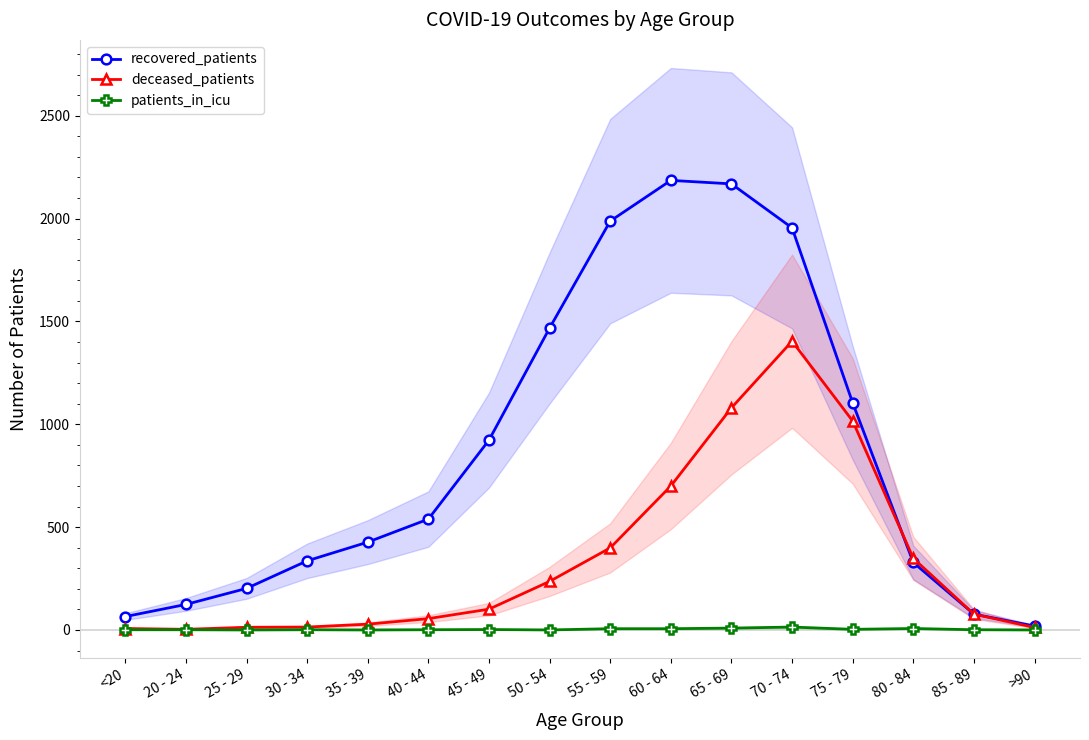

What is the sum of all deceased_patients values?

5493